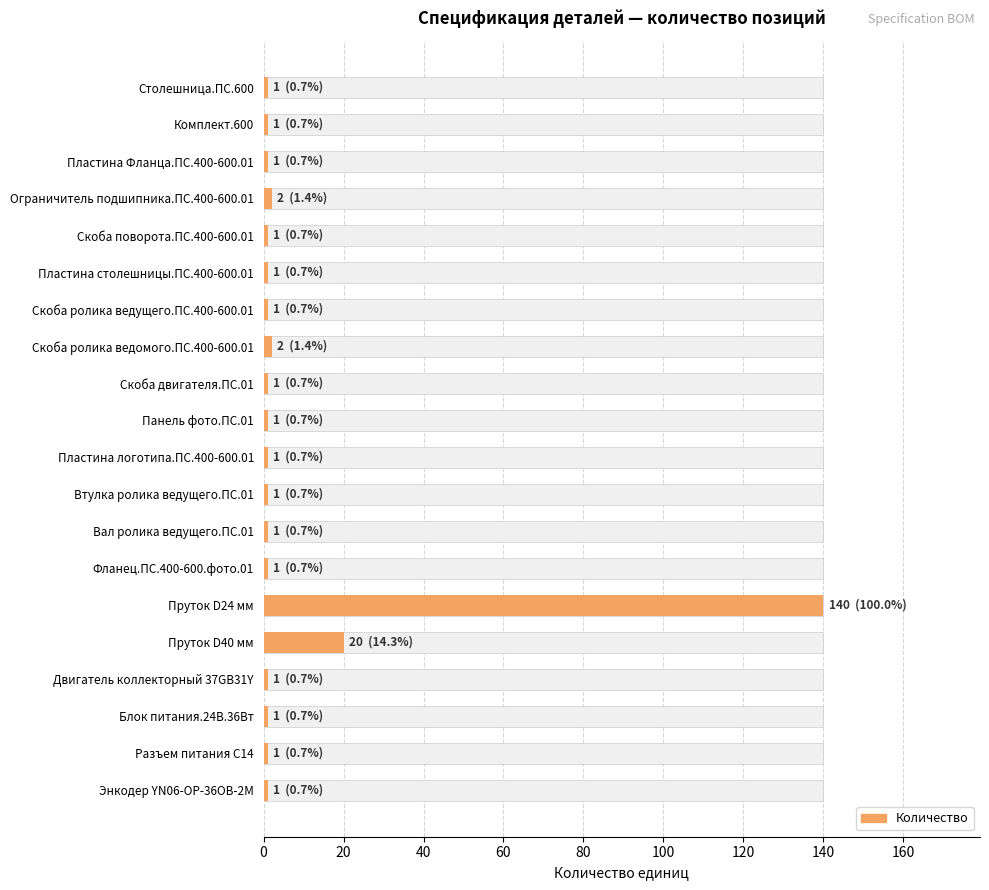

What is the maximum value shown in the chart?

140